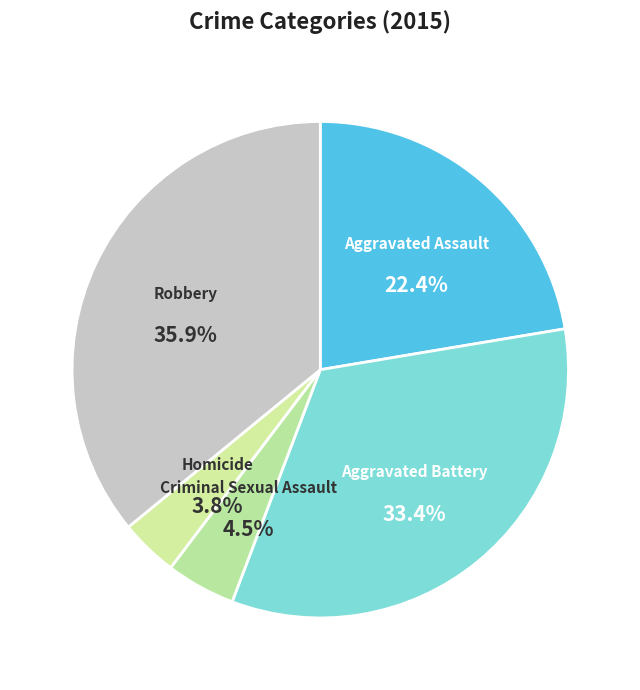

The Aggravated Assault slice represents 28% of the pie. True or false?

False